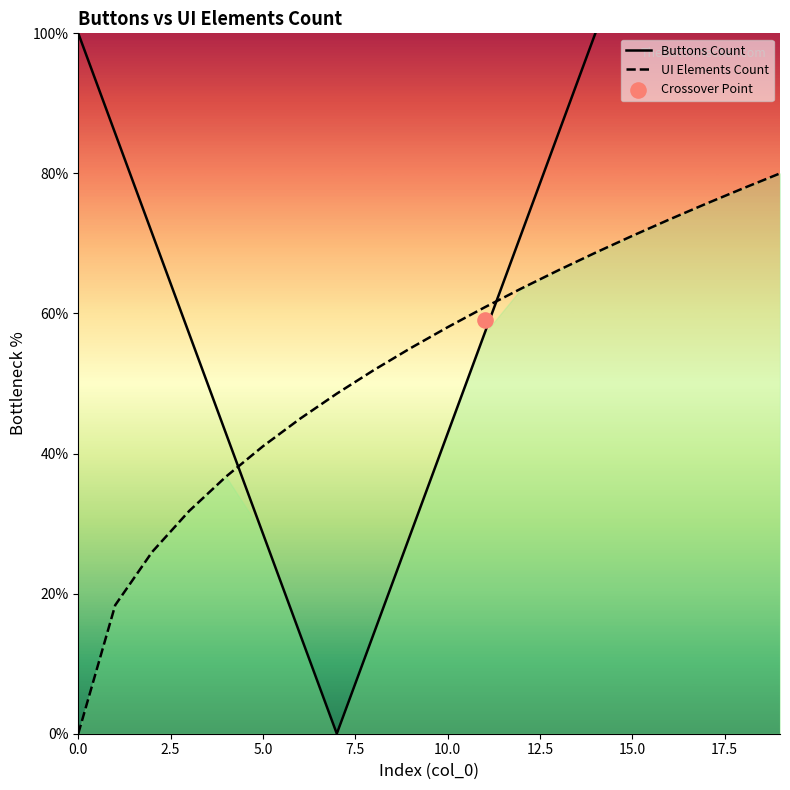

The UI Elements Count series shows 101.5 at 10.0. True or false?

False